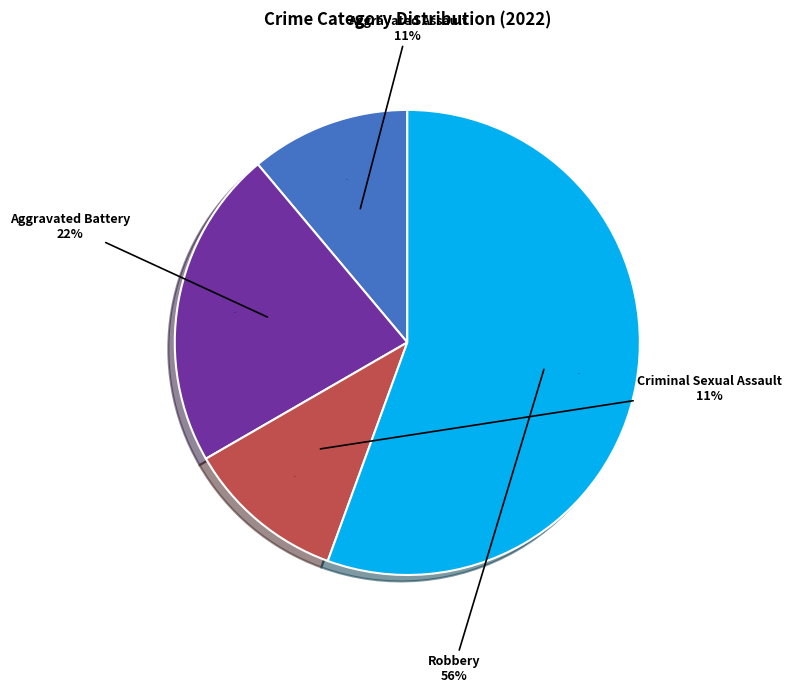

Which category has the biggest portion of the pie?

Robbery